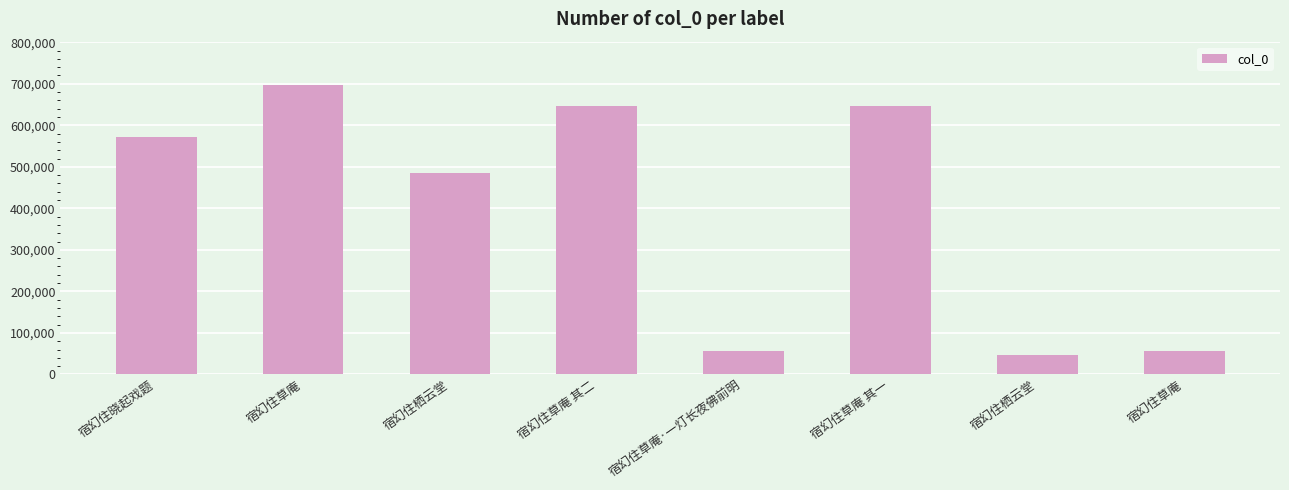

How many values are below 571787?

4